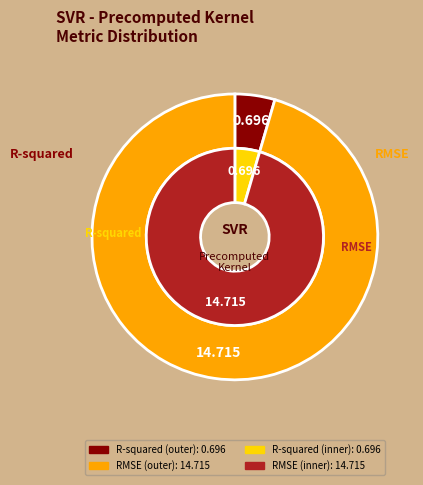

Is R-squared the majority of the pie?

No